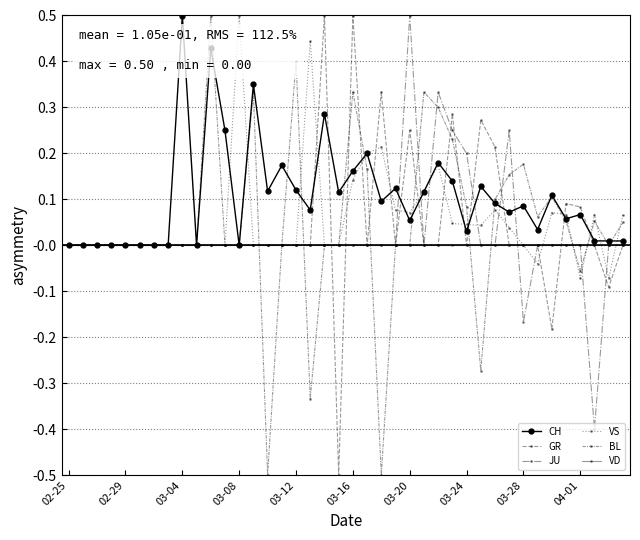

Which series has the largest total across all categories?

CH